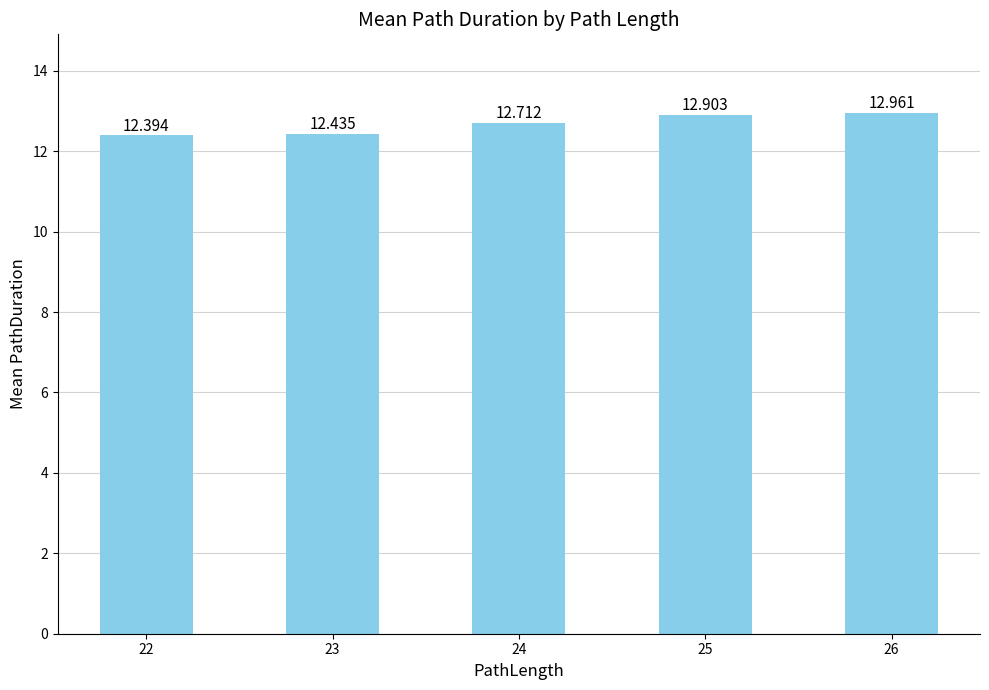

Which category has the highest value across all series?

26